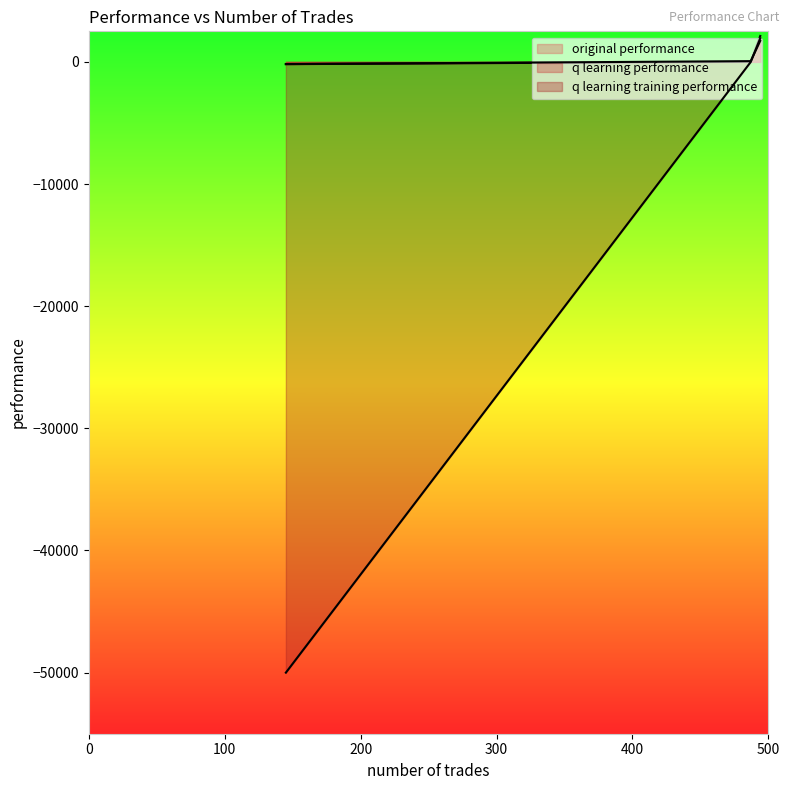

Reading right to left, transcribe all the data shown in this chart.

original performance: -185.3	2119.5	6.4
q learning performance: -180.4	1717.6	60.1
q learning training performance: -50000.0	1925.3	-11.4